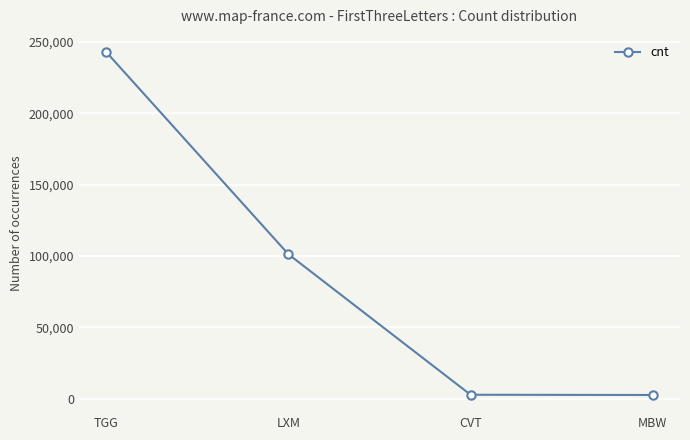

What position from the left is LXM?

2